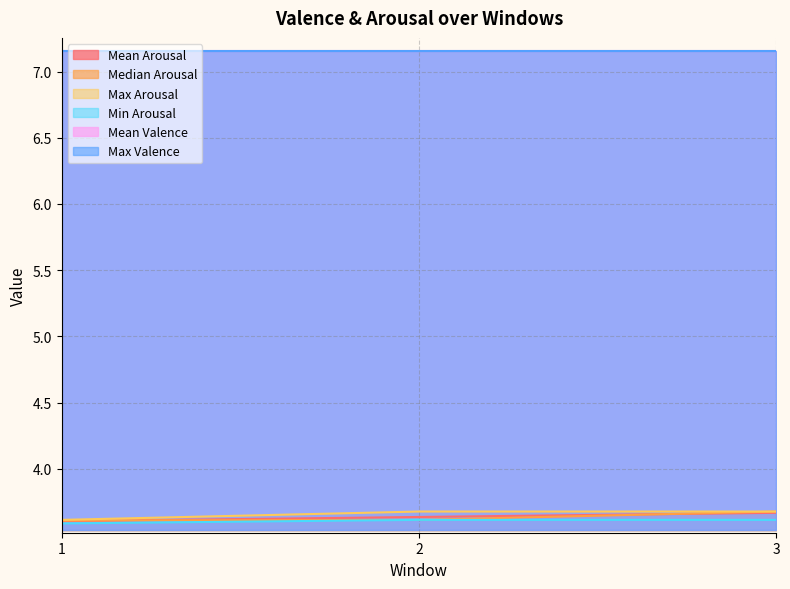

Does the chart display data point markers on the line(s)?

No